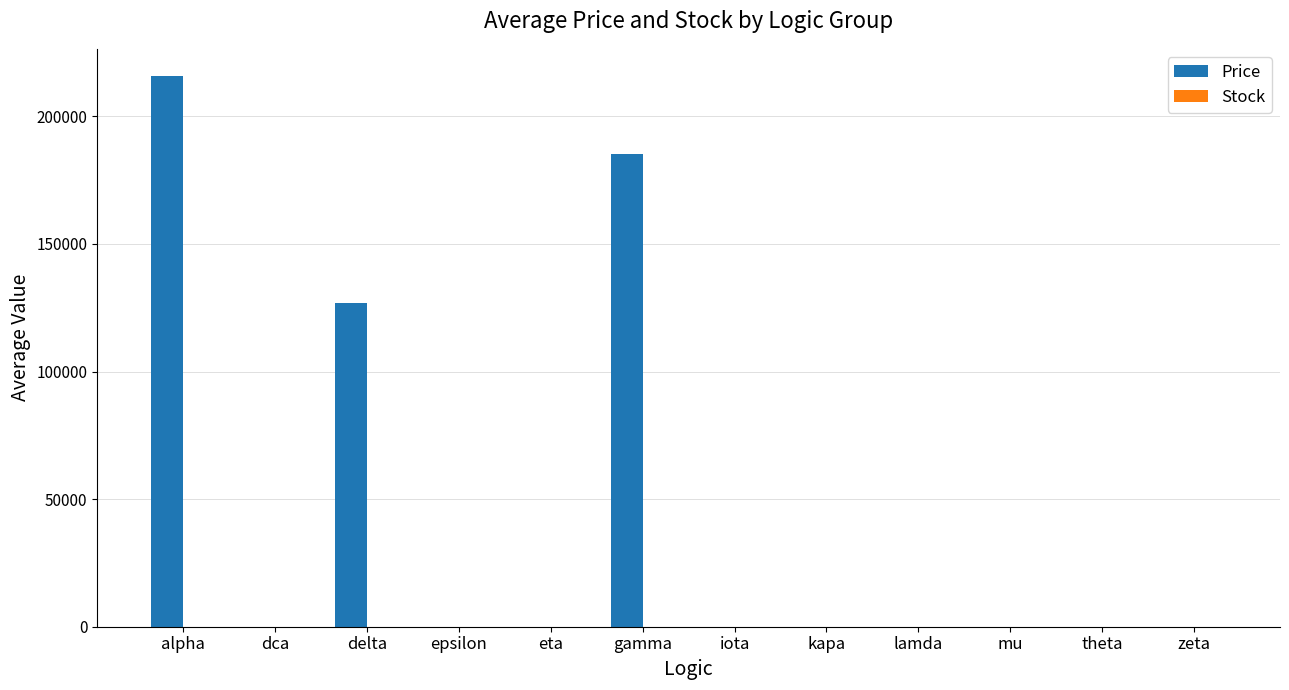

The Price series shows 0.0 at eta. True or false?

True